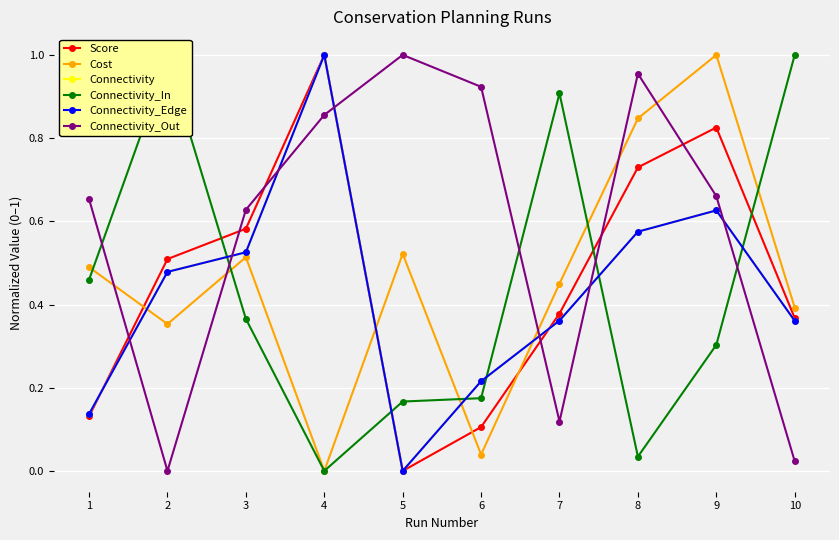

At which category does Cost reach its first local valley?

2